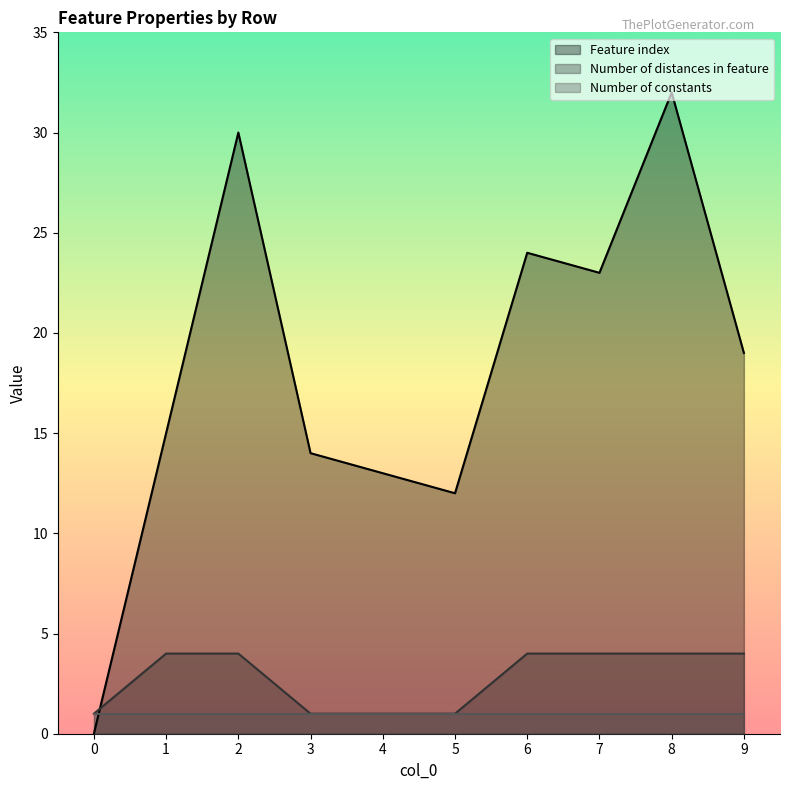

Does the chart display data point markers on the line(s)?

No